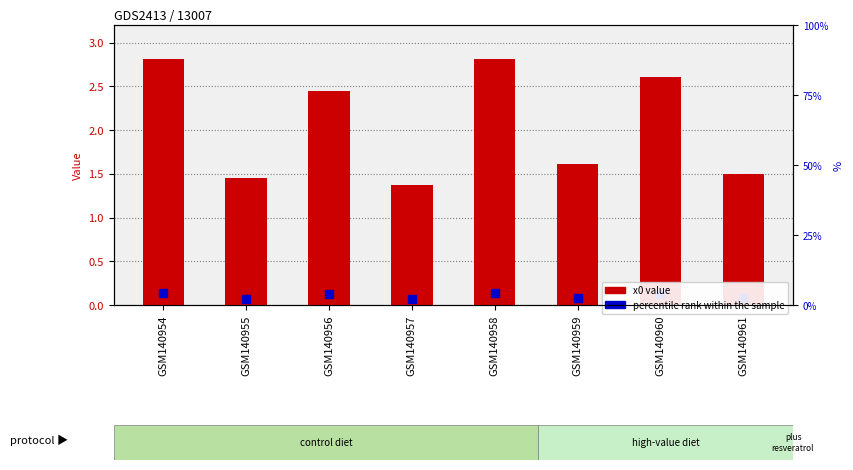

What is the ratio of the value at GSM140956 to the value at GSM140955?

1.7